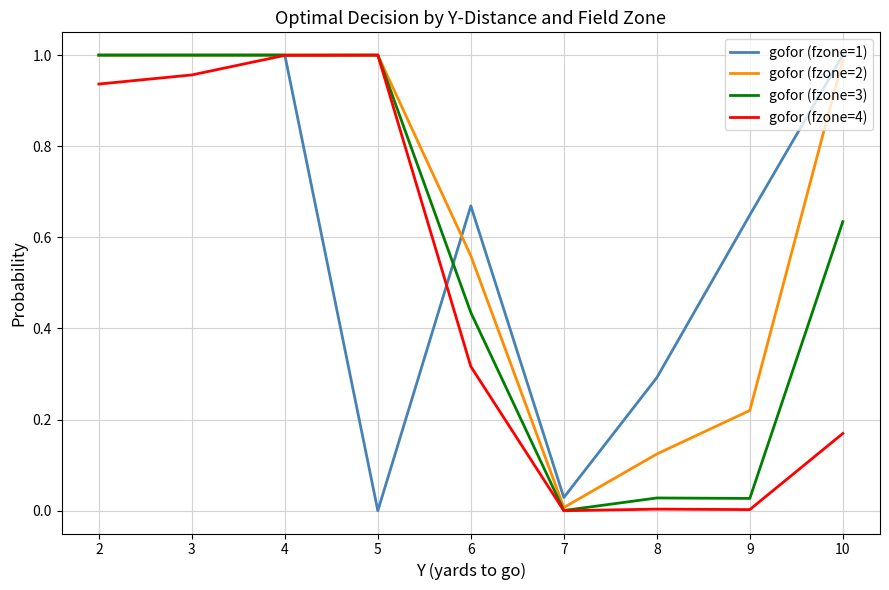

Between 2 and 7, which series saw the biggest shift?

gofor (fzone=3)